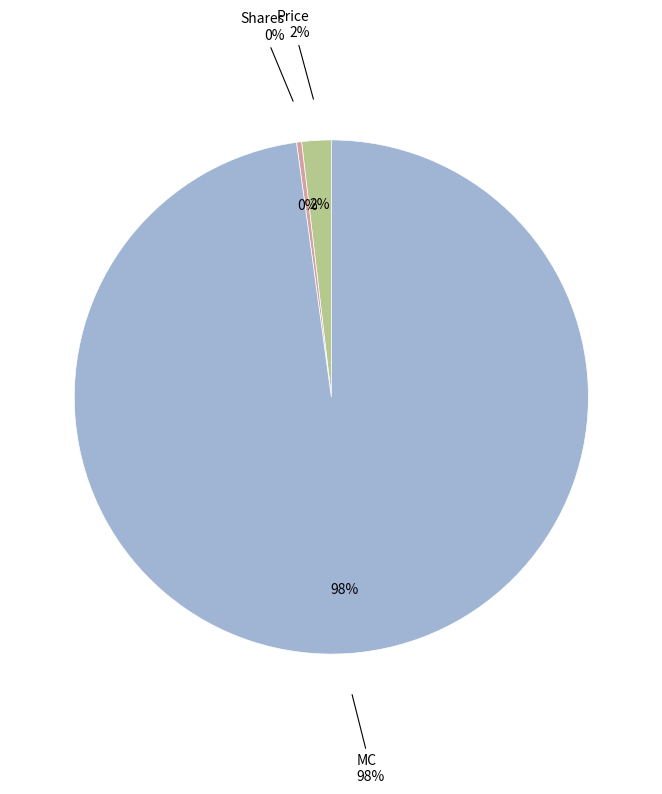

Combined, do Shares and MC account for over 50%?

Yes